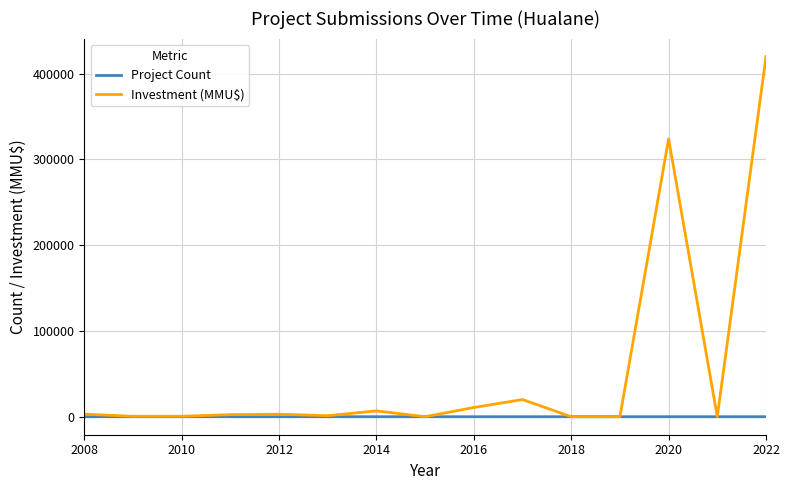

Rank the series by their average value, from lowest to highest.

Project Count, Investment (MMU$)